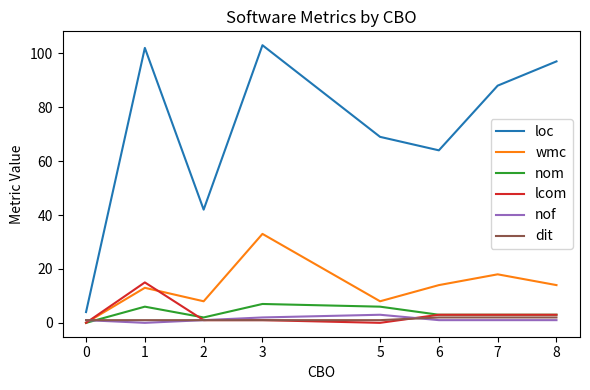

At which category does the chart reach its peak across all series?

3